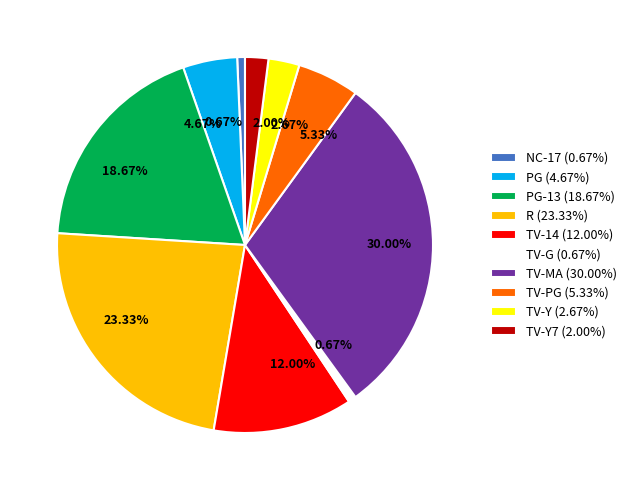

Is there a majority slice in this chart?

No